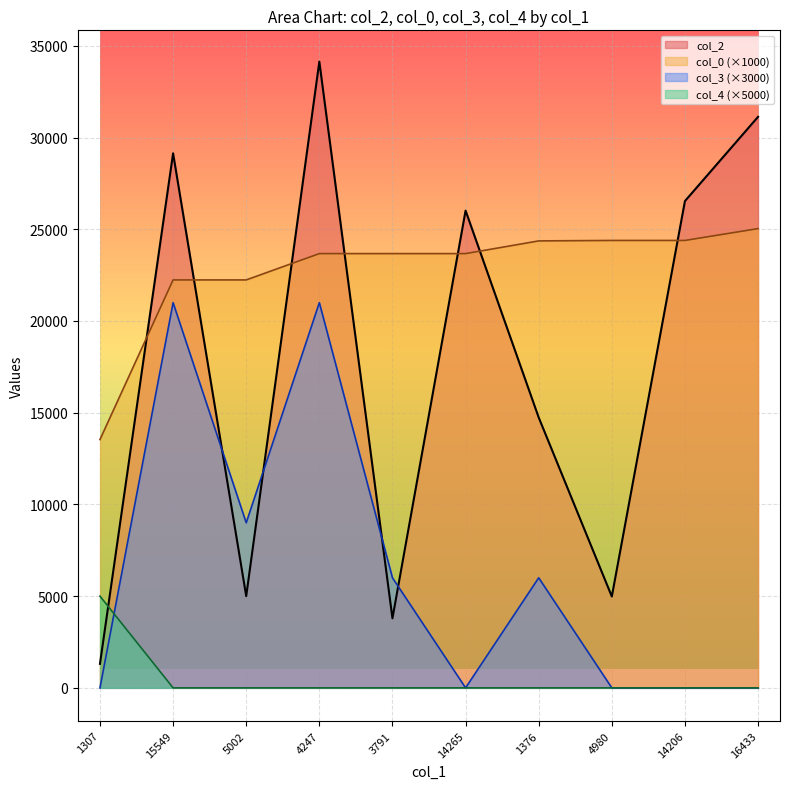

What is the label of the 7th point from the left?

1376